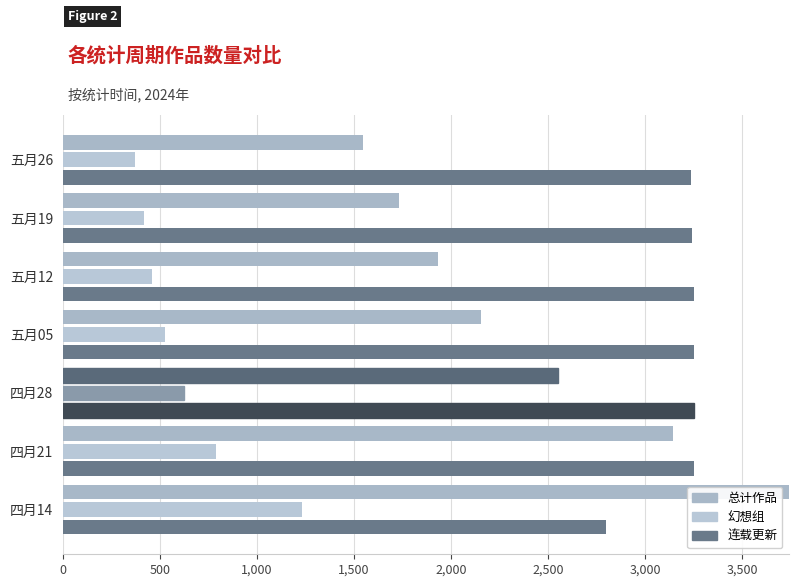

Reading right to left, list all the values displayed in this chart.

总计作品: 1546	1730	1930	2153	2549	3143	4420
幻想组: 369	416	459	524	626	786	1230
连载更新: 3238	3243	3250	3251	3252	3252	2800